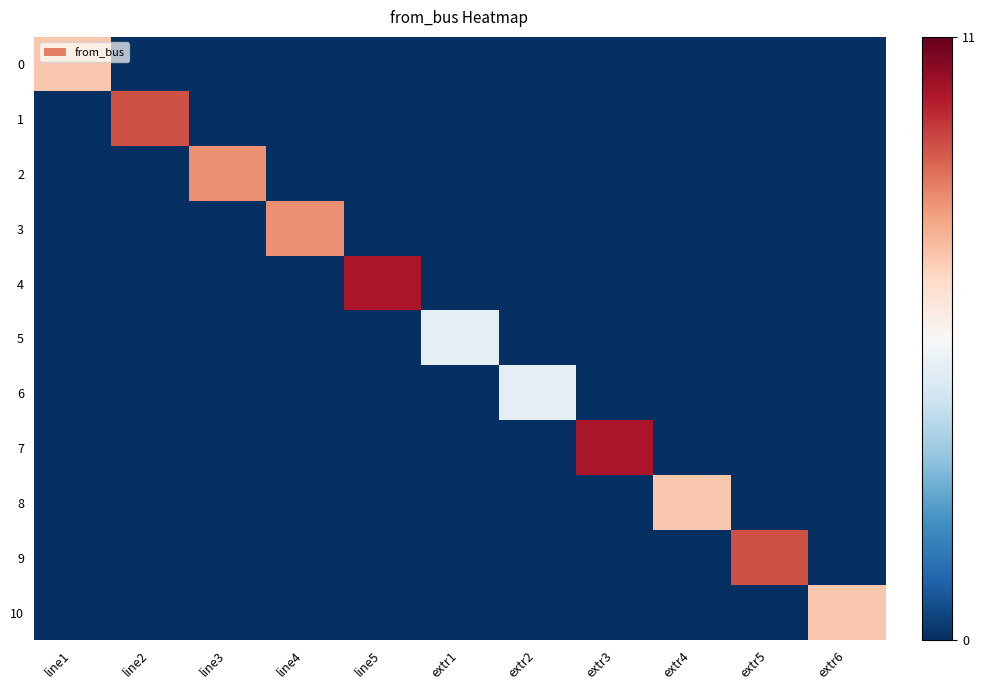

Between extr5 and extr4, which is larger?

extr5